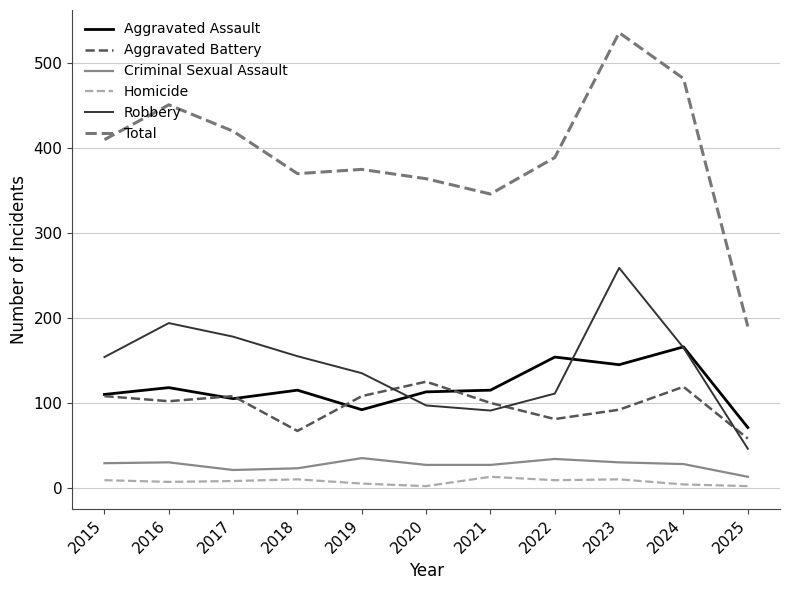

Which category has the lowest value in the Robbery series?

2025